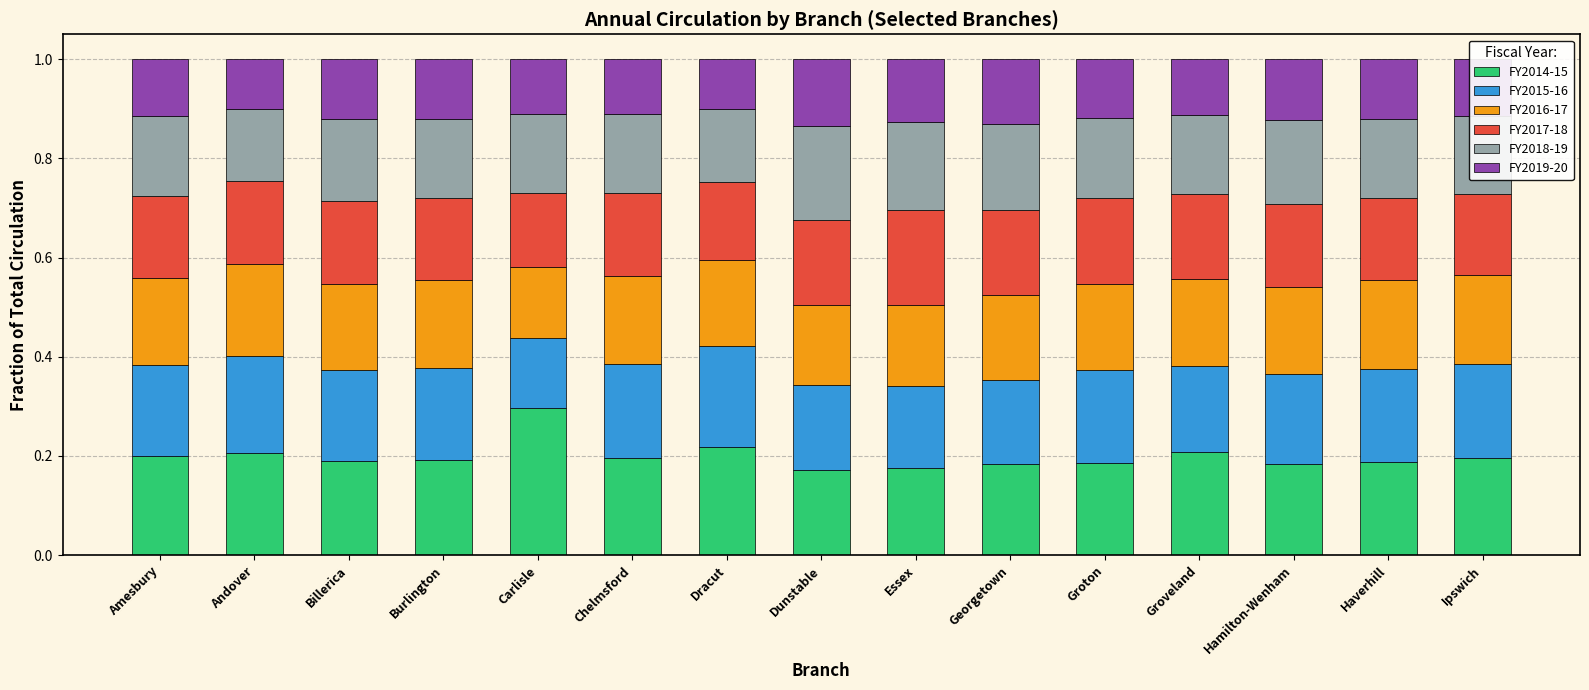

Which category has the highest value in the FY2014-15 series?

Carlisle